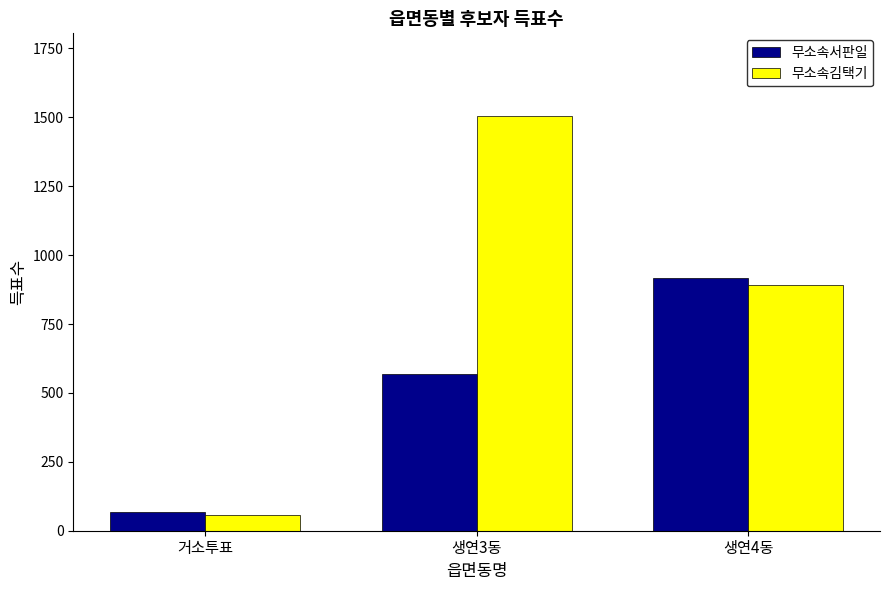

What is the total value across all series at 생연3동?

2072